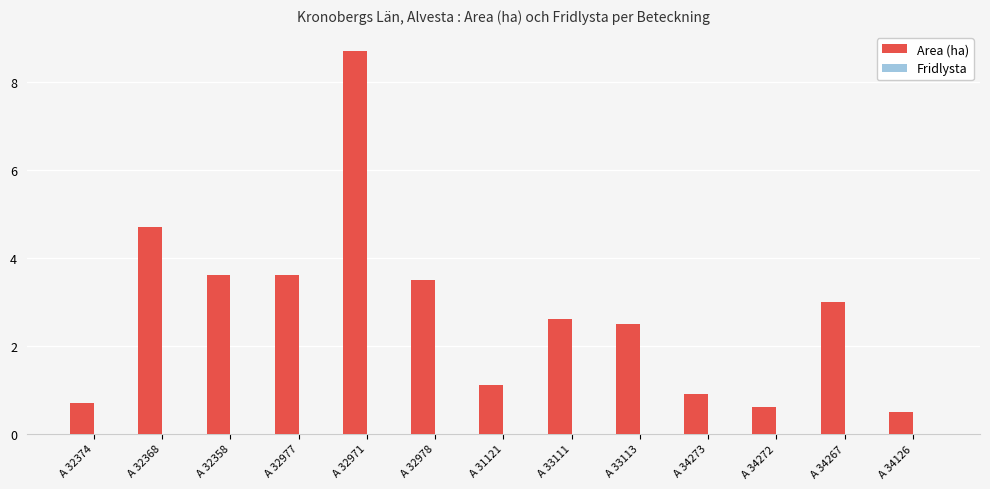

How many bars are there in total?

13